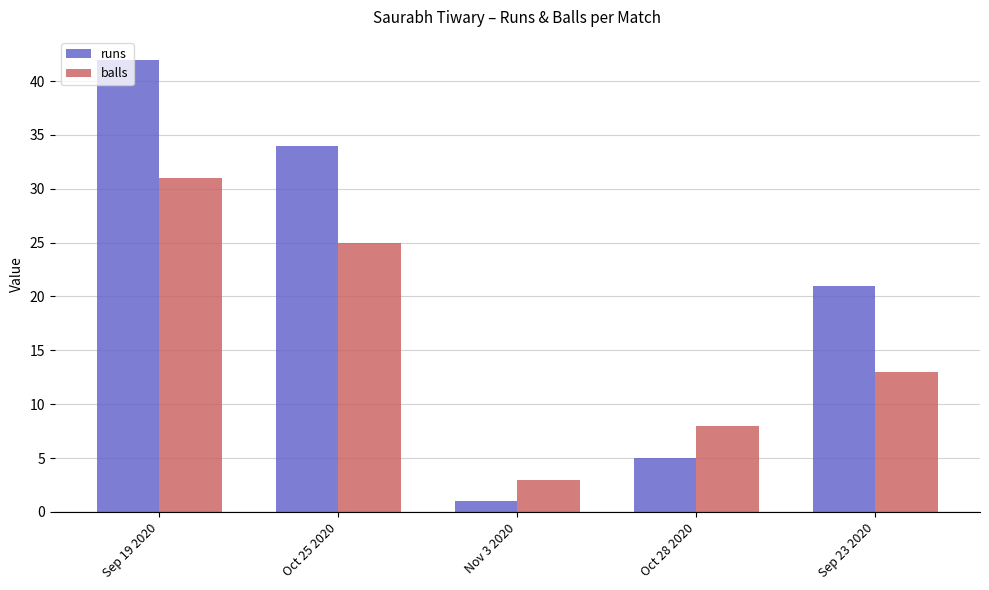

Which series has the largest total across all categories?

runs